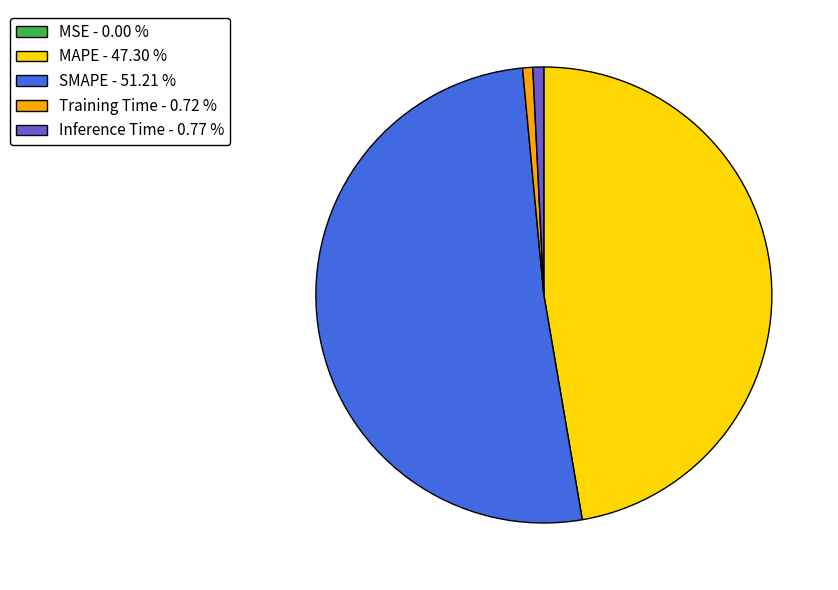

Combined, do MAPE - 47.30 % and Training Time - 0.72 % account for over 50%?

No